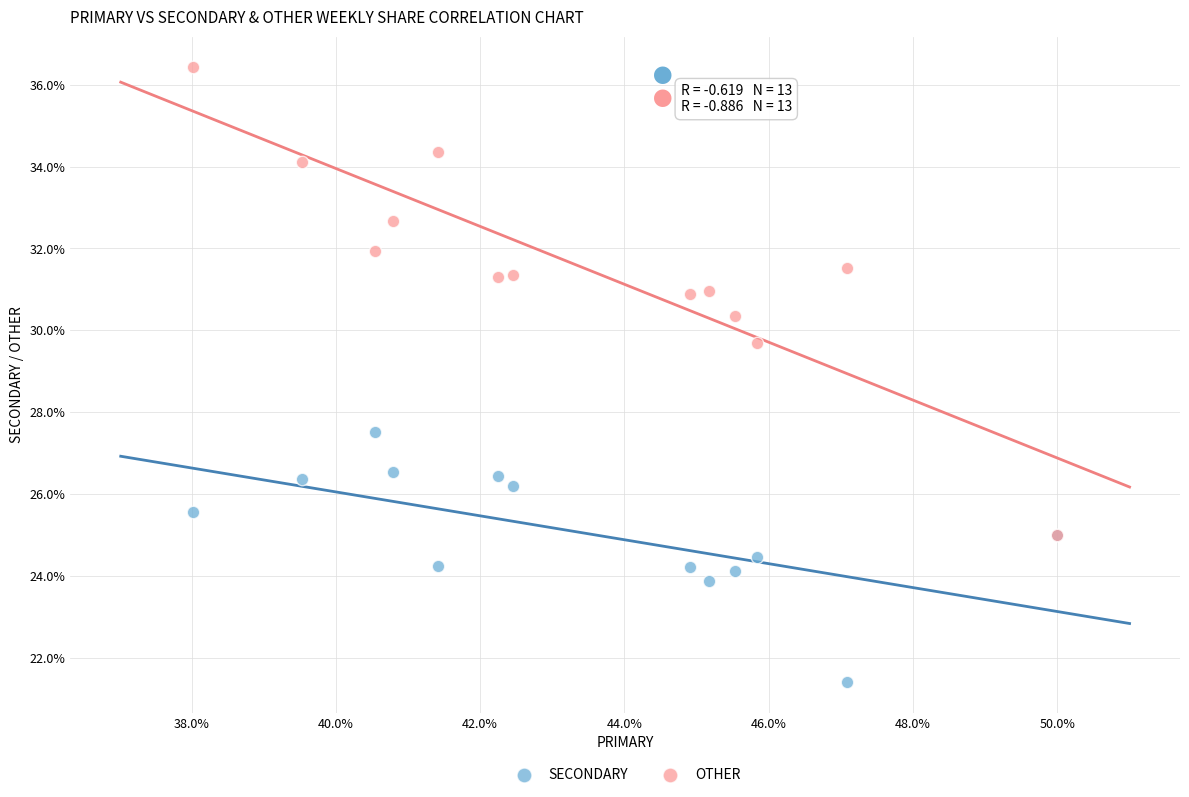

What are all the series names shown in the legend?

SECONDARY, OTHER